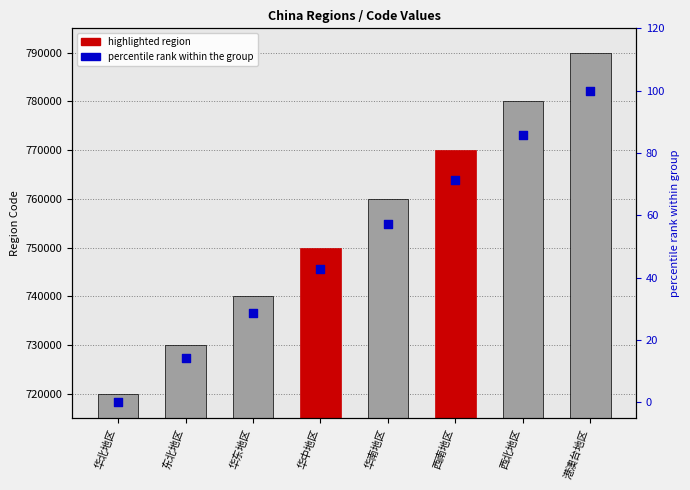

At how many categories does at least one series exceed 536492?

8